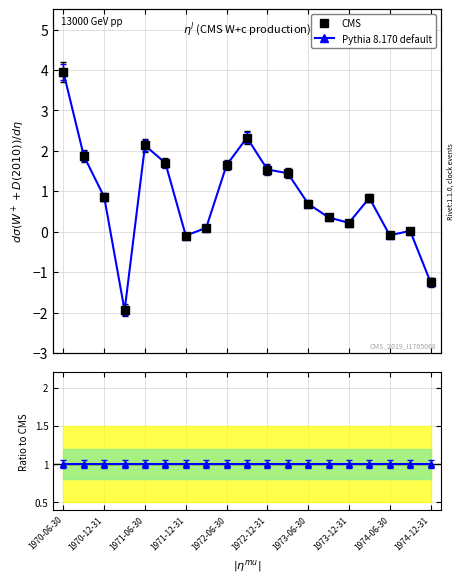

True or false: CMS has a value of 2.1 at 1971-06-30.

True